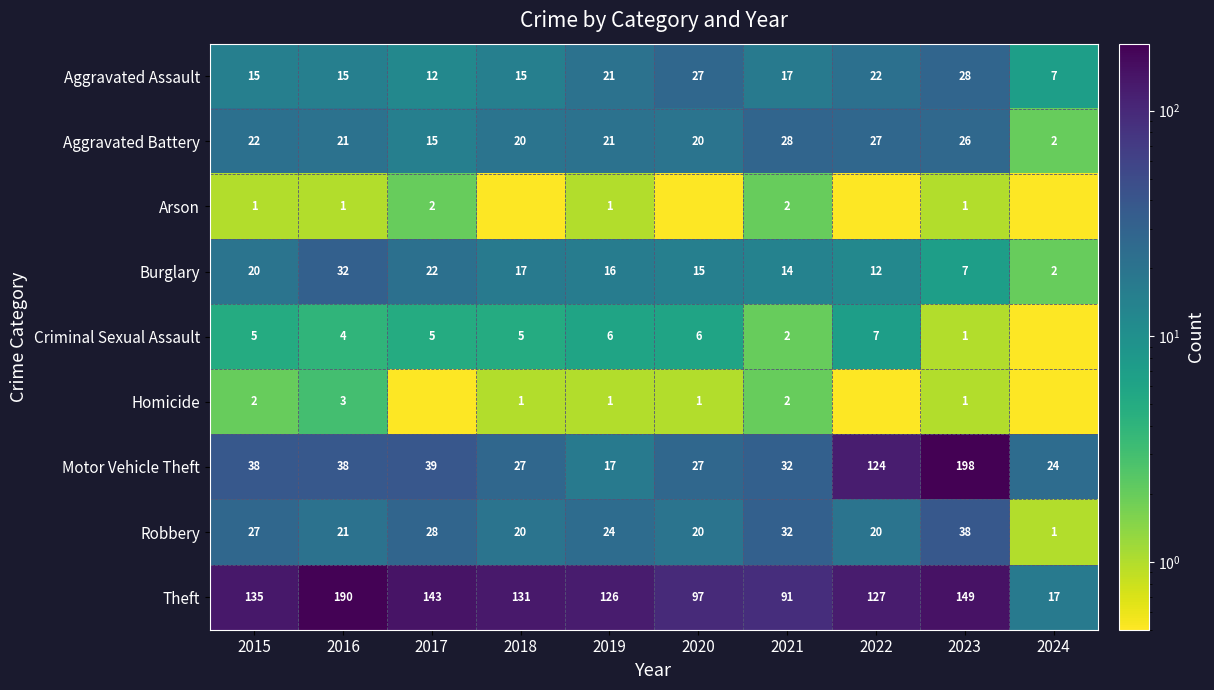

Where does the Aggravated Battery series first go above 21?

2015